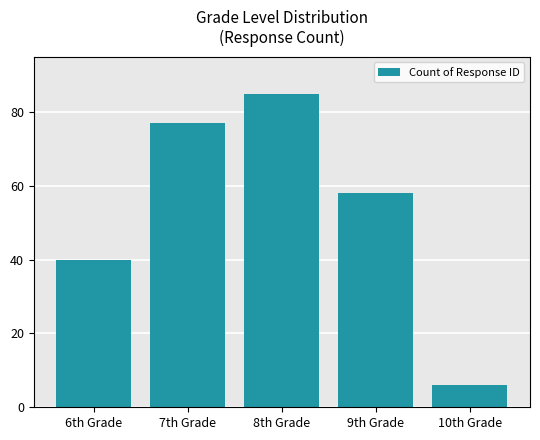

What is the change in value from 7th Grade to 8th Grade?

+8